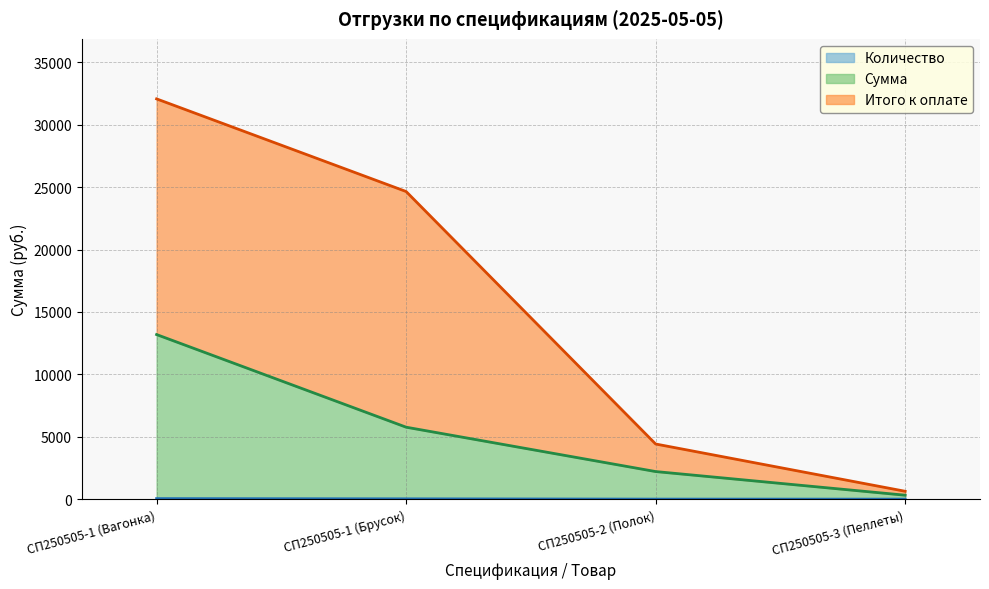

True or false: Количество and Сумма cross at least once.

False